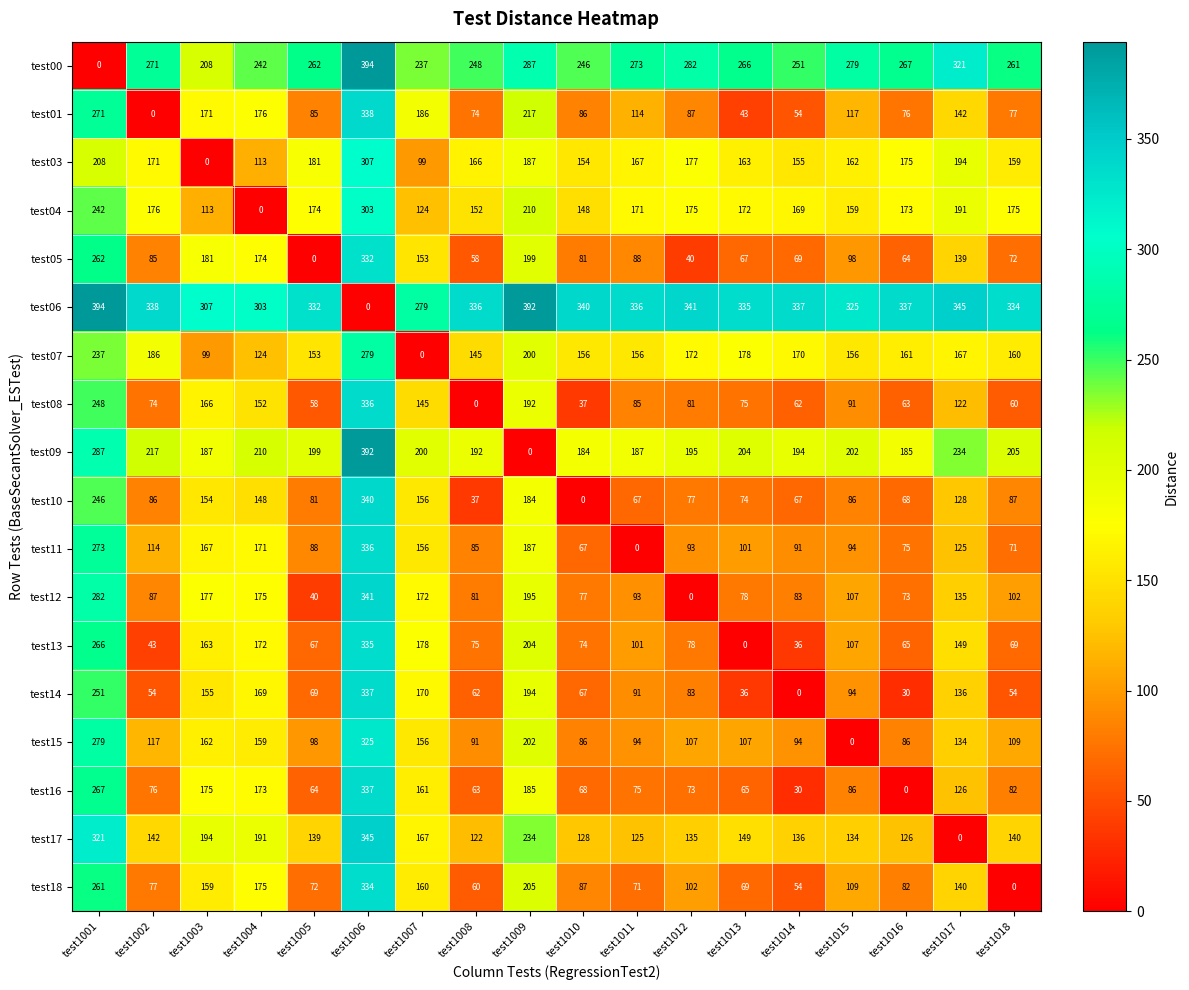

What is the difference between the maximum and minimum values in the test09 series?

392